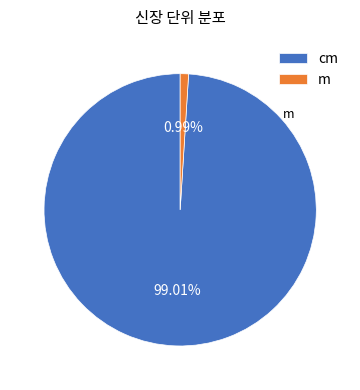

To the nearest percent, what is the average slice percentage?

50%